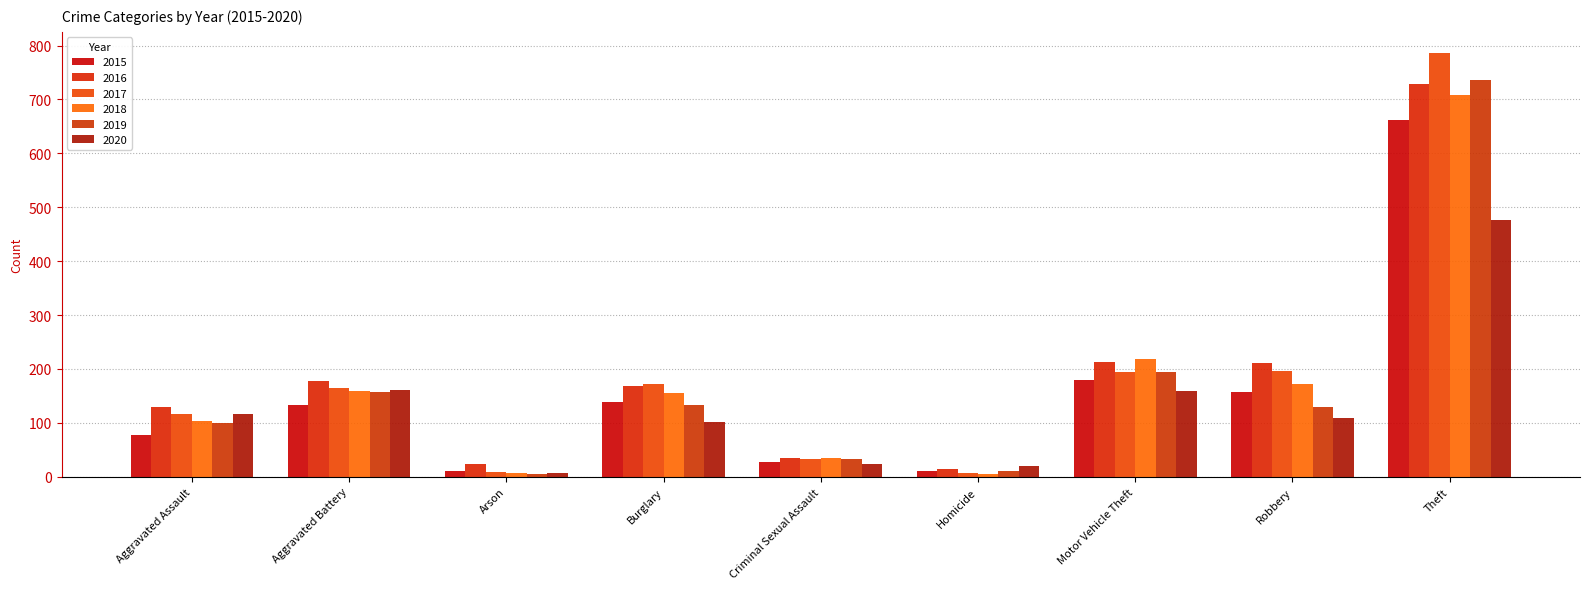

Reading left to right, extract all data points from this chart.

2015: 78	134	11	139	28	11	179	158	661
2016: 130	177	23	168	35	15	213	211	728
2017: 116	164	9	172	33	8	194	196	786
2018: 104	160	7	155	34	5	218	173	708
2019: 99	157	6	133	33	10	194	129	736
2020: 117	161	8	101	23	21	159	109	476